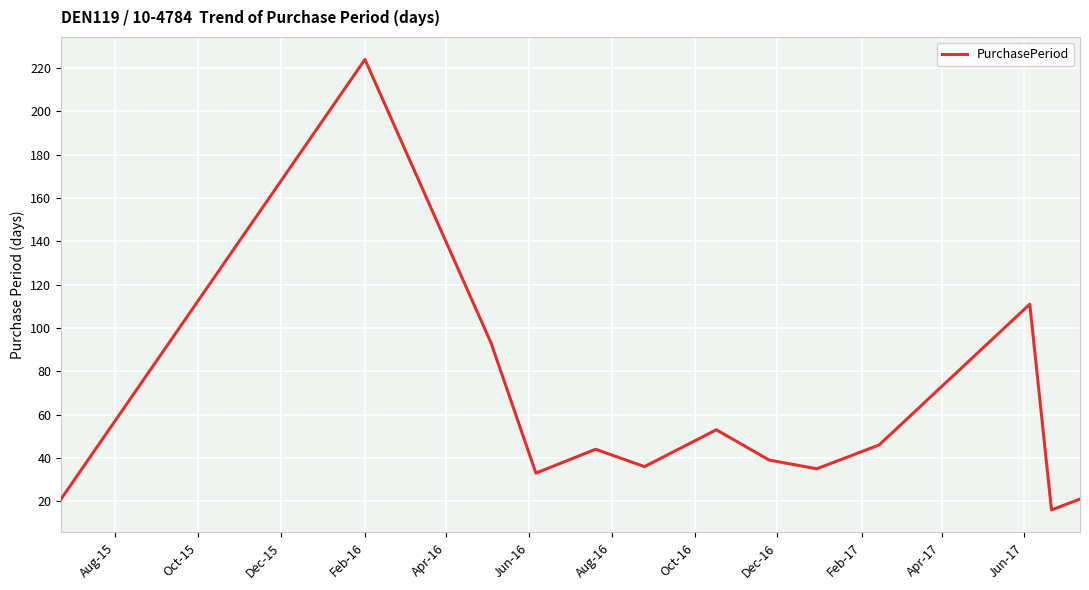

What is the difference between the maximum and minimum values?

208